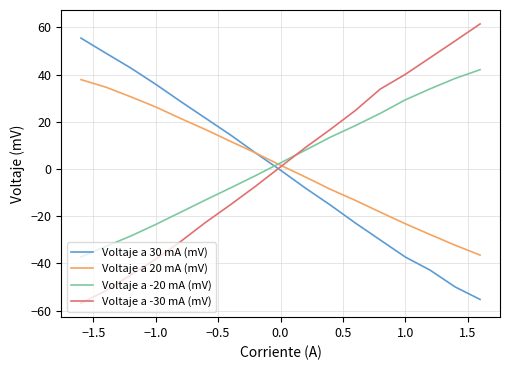

Which series has the largest range (max minus min)?

Voltaje a -30 mA (mV)